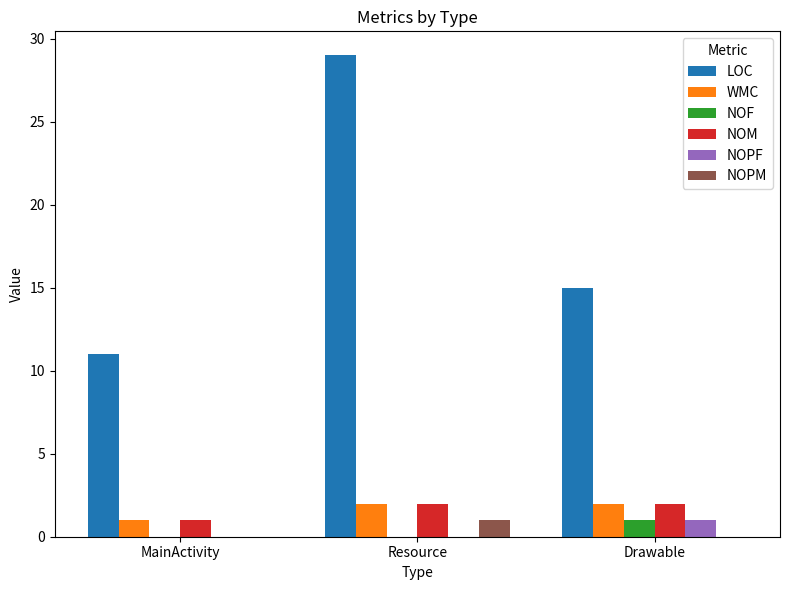

True or false: NOF has a value of 2 at Drawable.

False